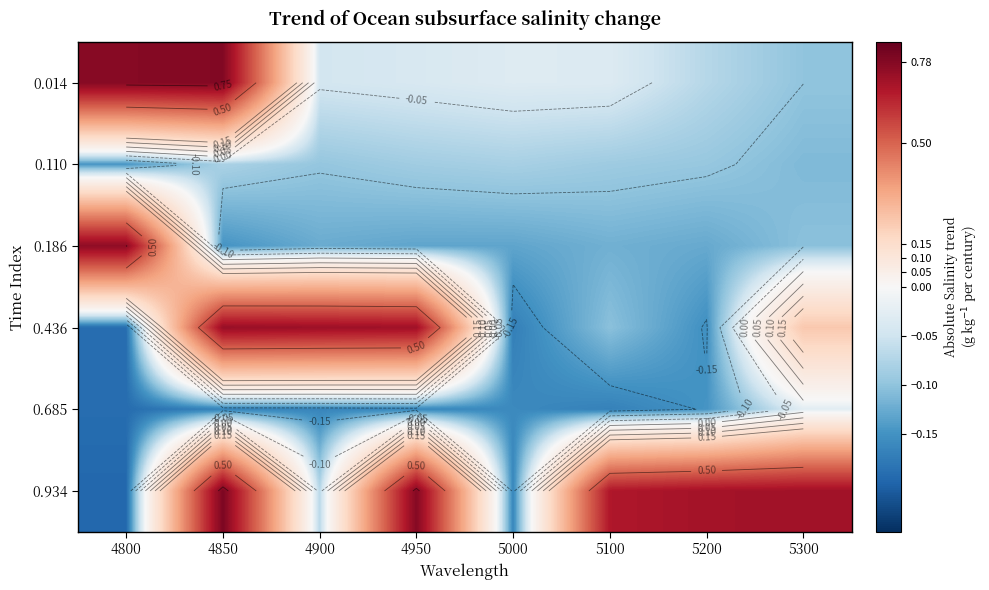

List the labels in order of 0.186 value, smallest first.

4850, 5000, 4950, 5200, 4900, 5100, 5300, 4800